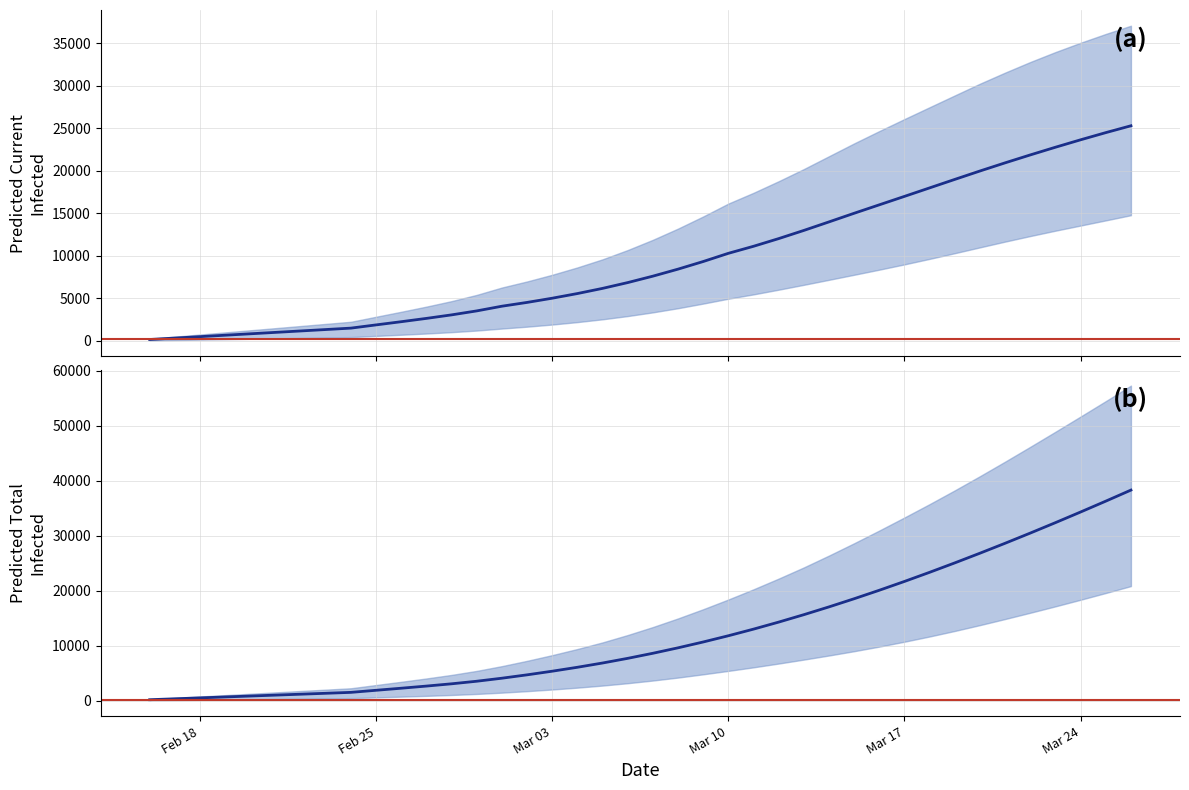

Count the number of data series in this chart.

6